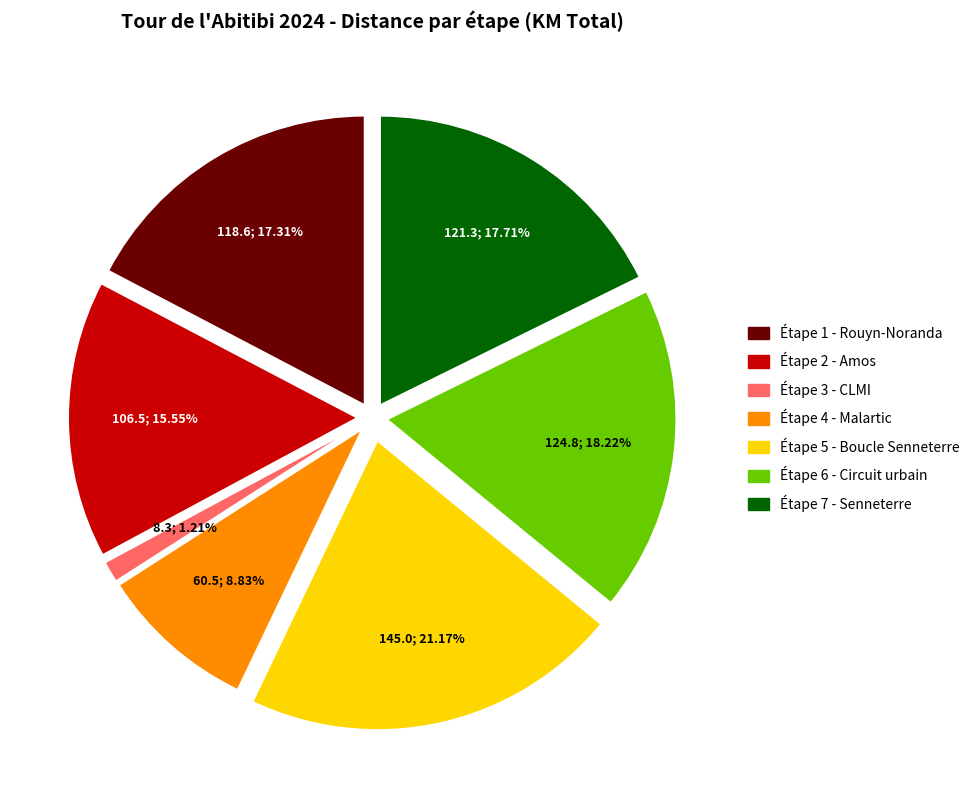

What portion of the pie excludes Étape 1 - Rouyn-Noranda?

82.7%